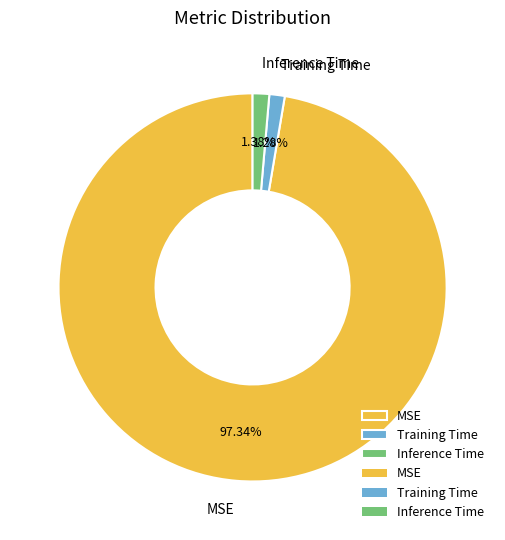

What is the largest slice in the pie chart?

MSE